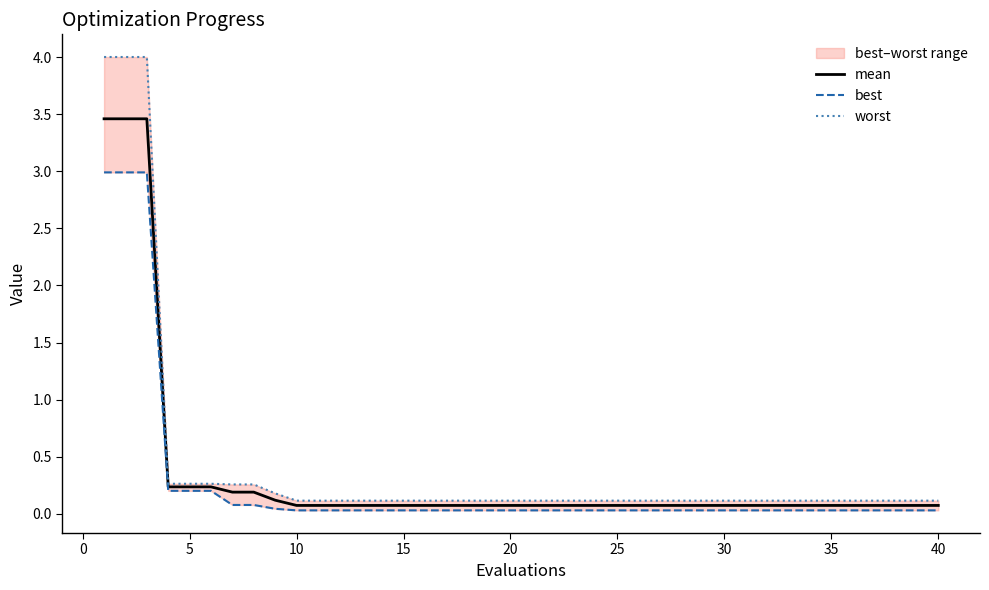

True or false: best and mean intersect in this chart.

False